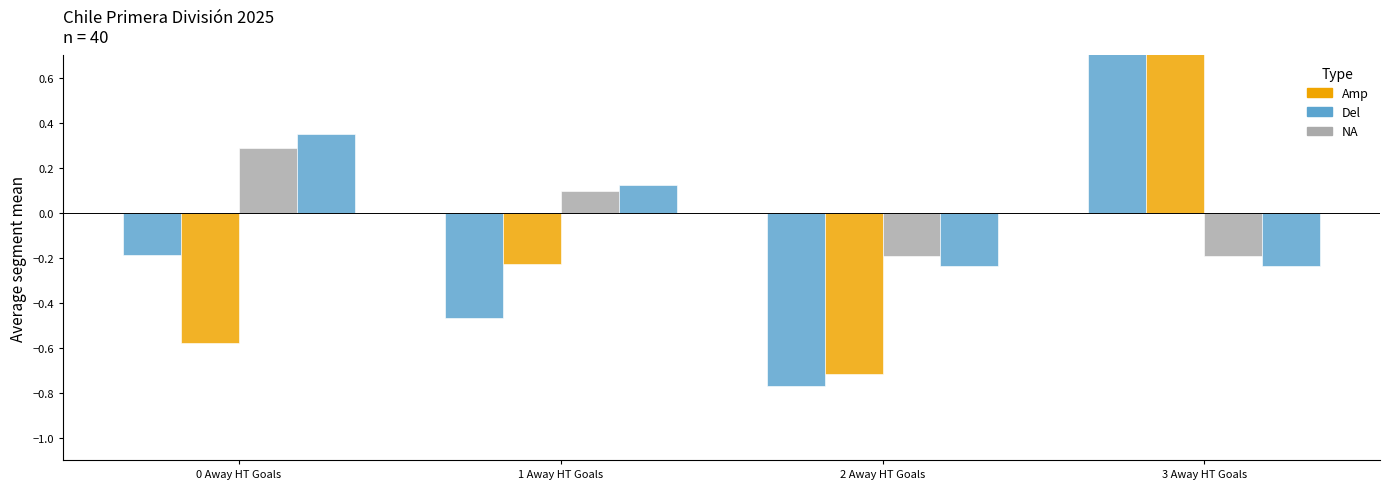

How many distinct data groups are displayed?

4